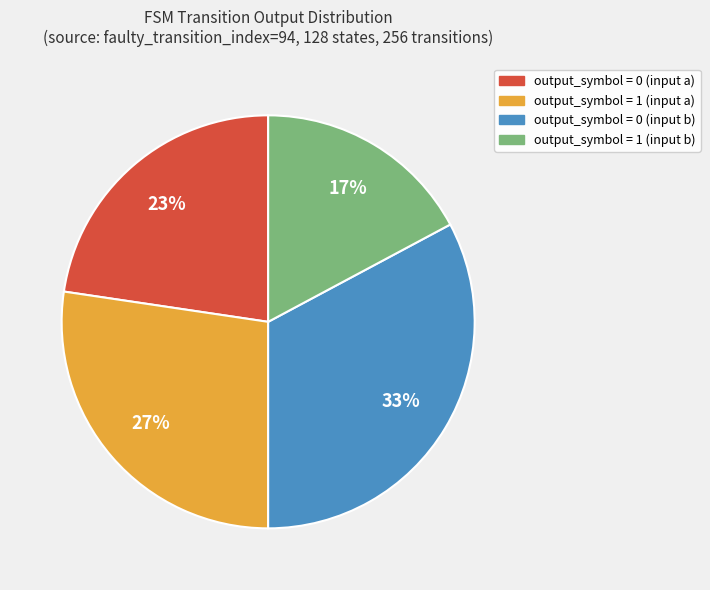

To the nearest percent, what percentage of the pie is output_symbol = 0 (input a)?

23%